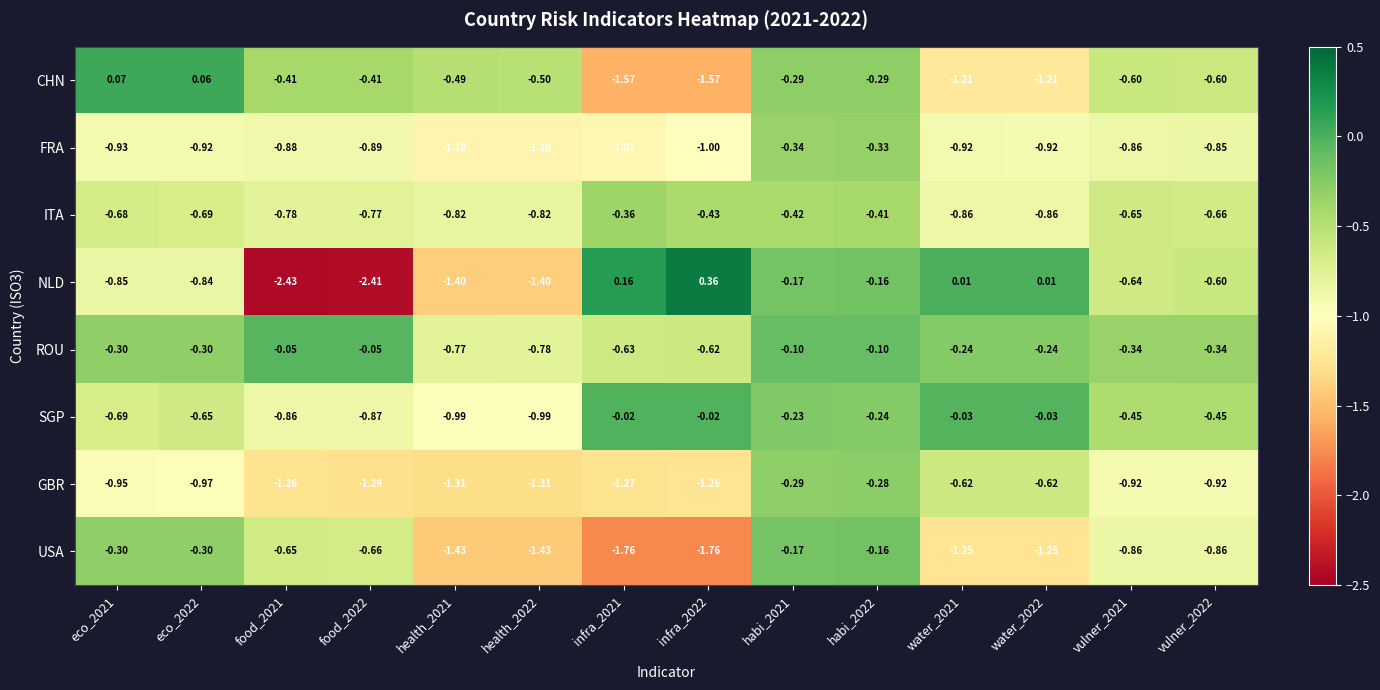

How many data points does each series have?

14